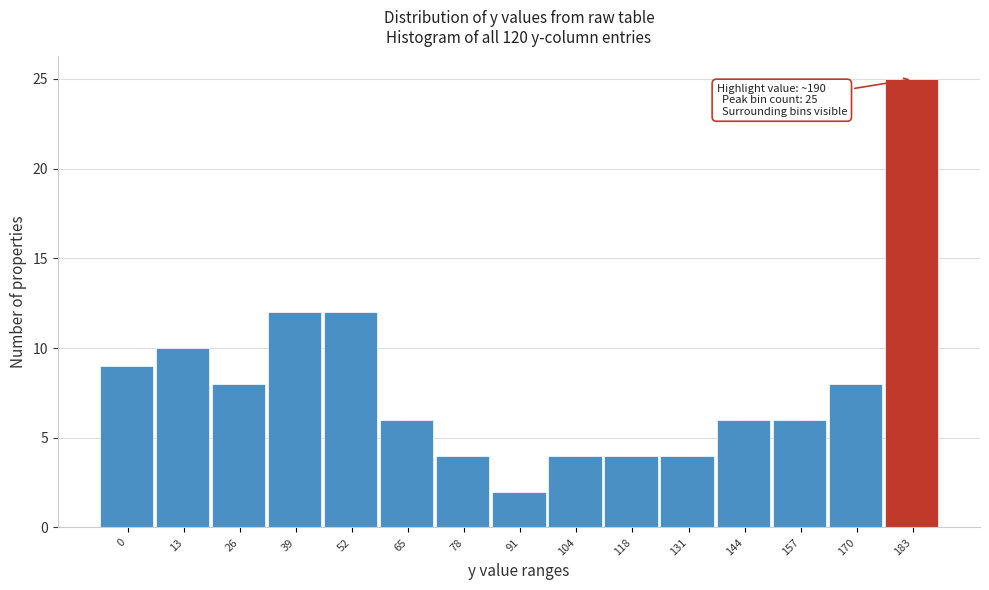

Reading left to right, what are all the values shown in this chart?

0=9	13=10	26=8	39=12	52=12	65=6	78=4	91=2	104=4	118=4	131=4	144=6	157=6	170=8	183=25